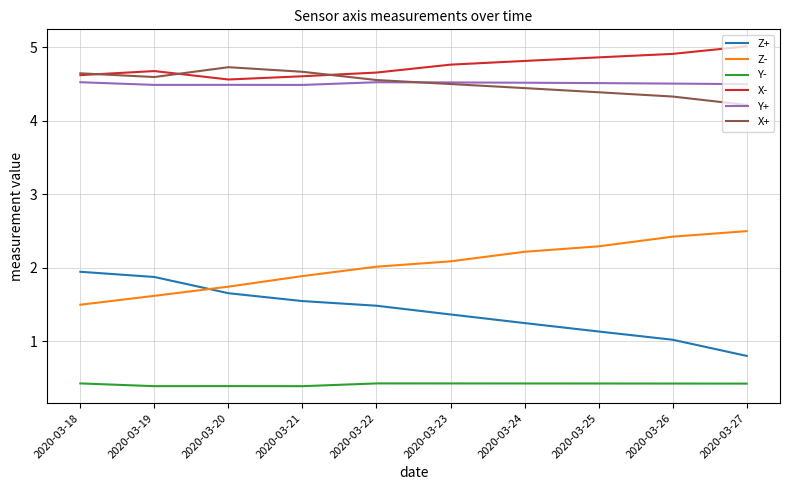

What are all the series names shown in the legend?

Z+, Z-, Y-, X-, Y+, X+